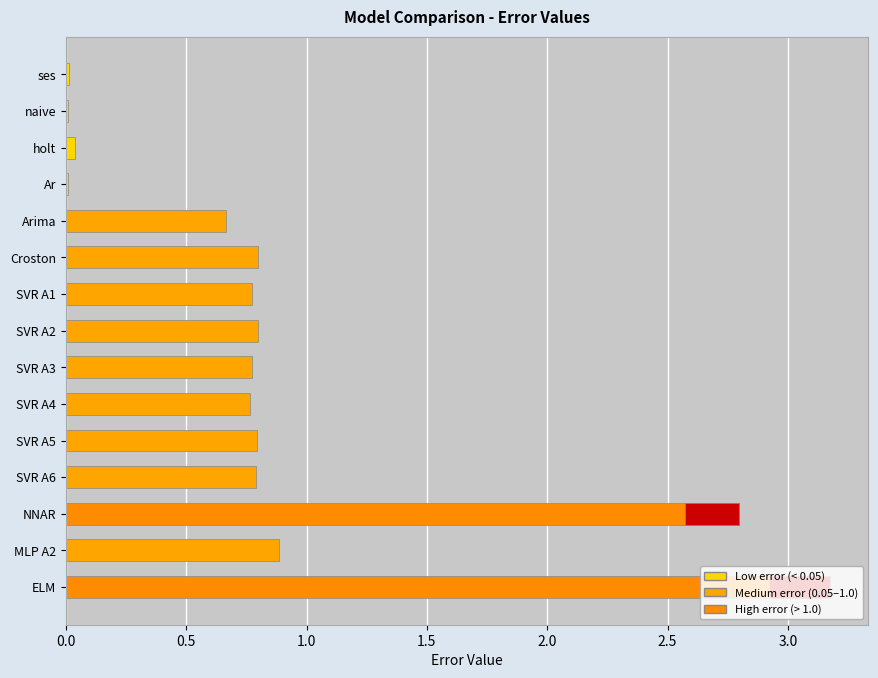

What is the greatest value displayed?

3.2